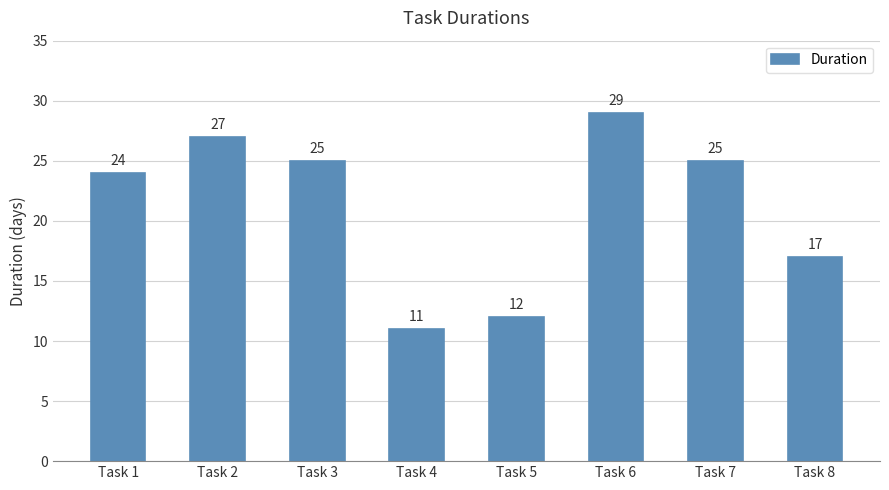

What is the value of the 1st bar from the left?

24